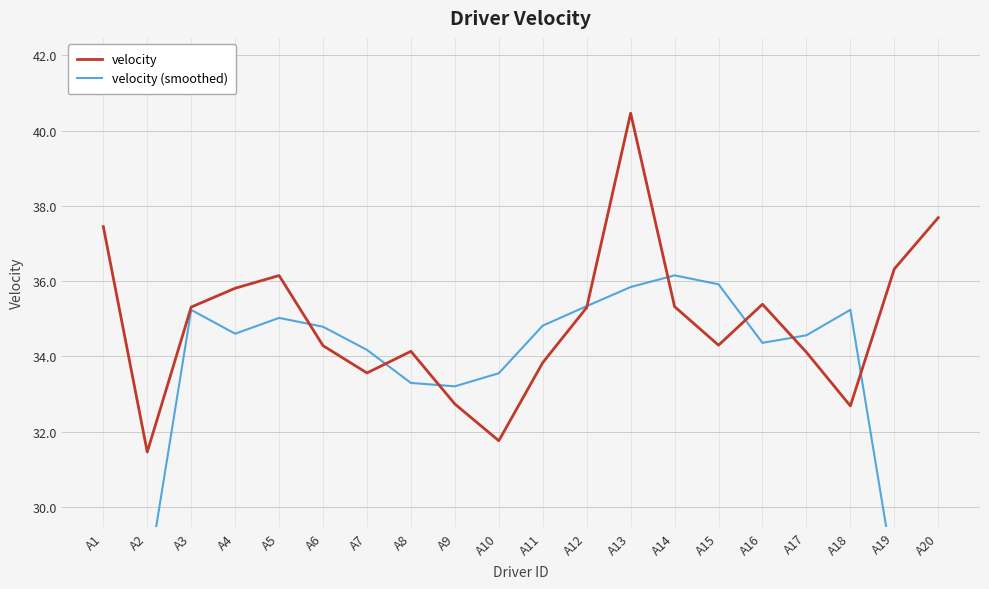

What is the sum of all velocity values?

698.1